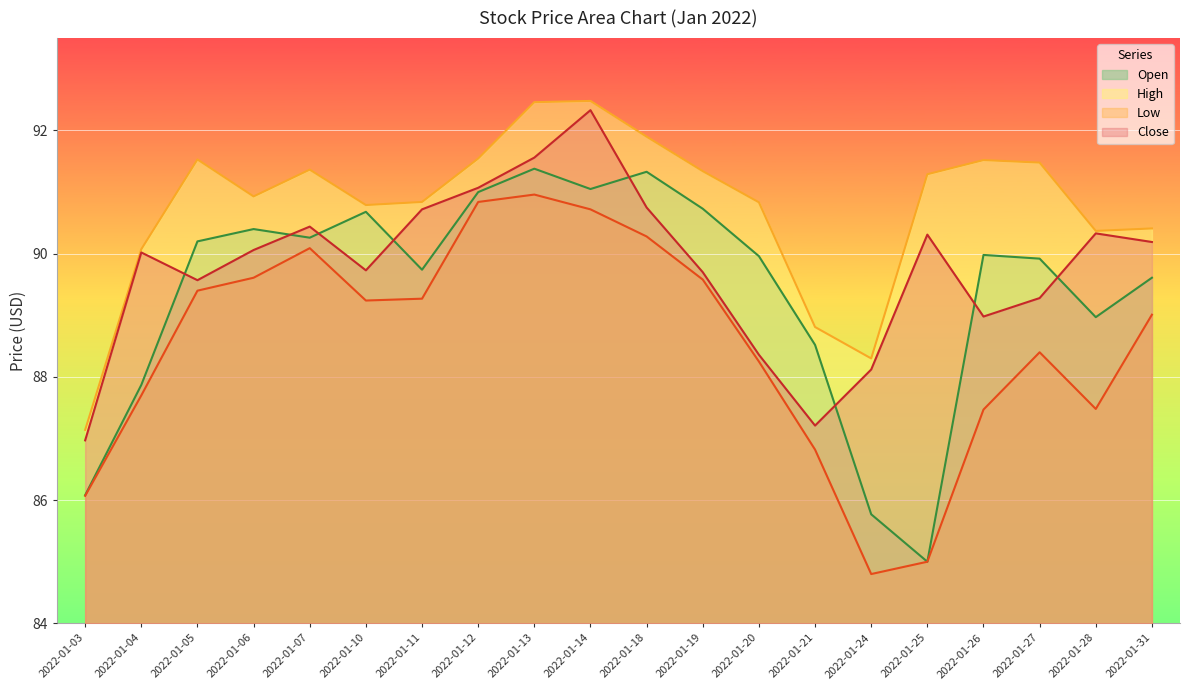

How many lines are shown in the chart?

4